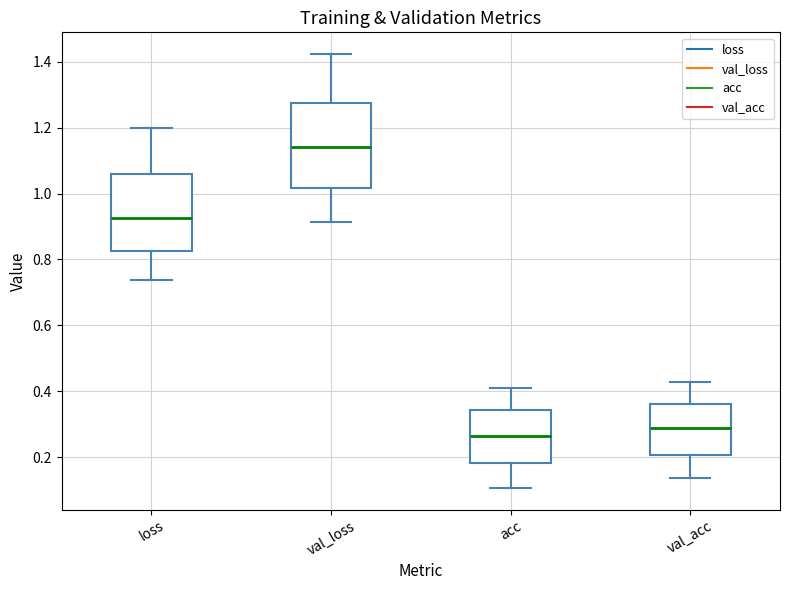

Where is the upper edge of the box for loss on the y-axis? The values are not printed on the chart, so give them approximately, as read against the axis.

1.06